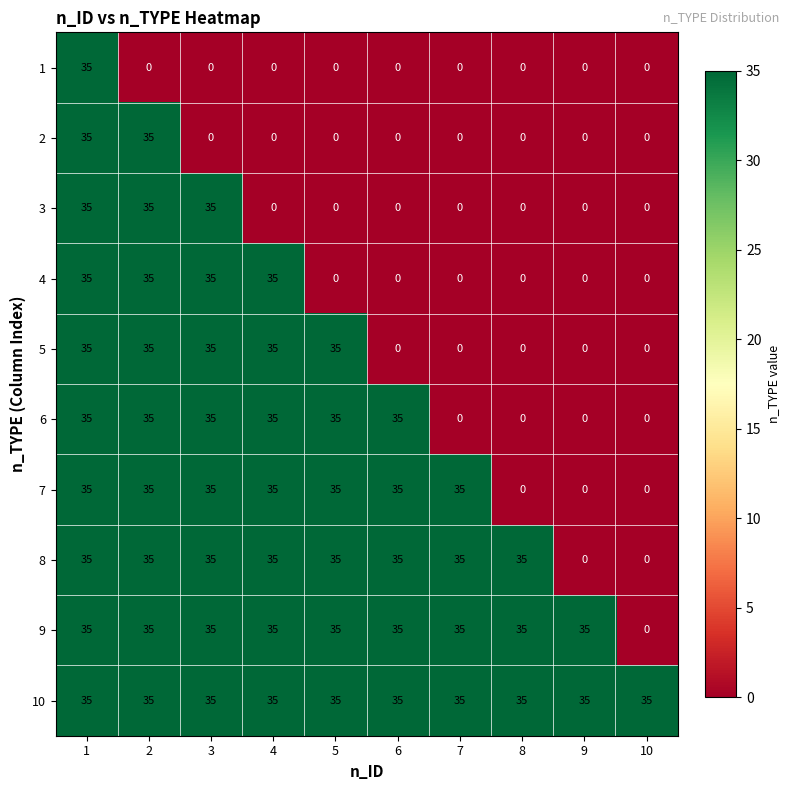

At how many categories does at least one series exceed 25?

10